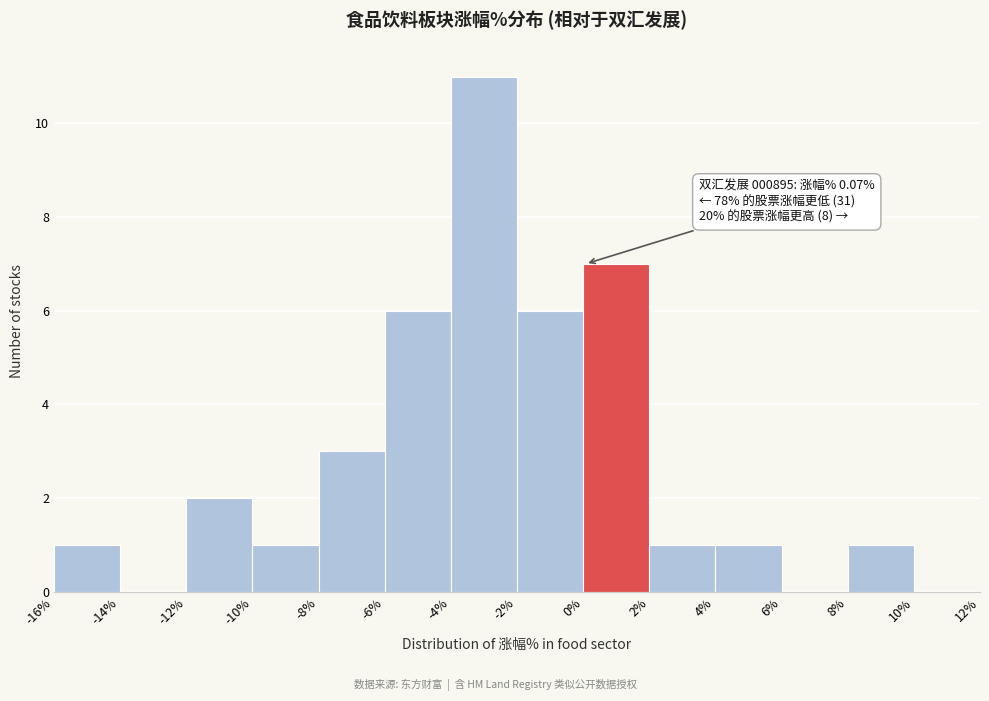

Over which range of the x-axis is the bar tallest?

-4% to -2%